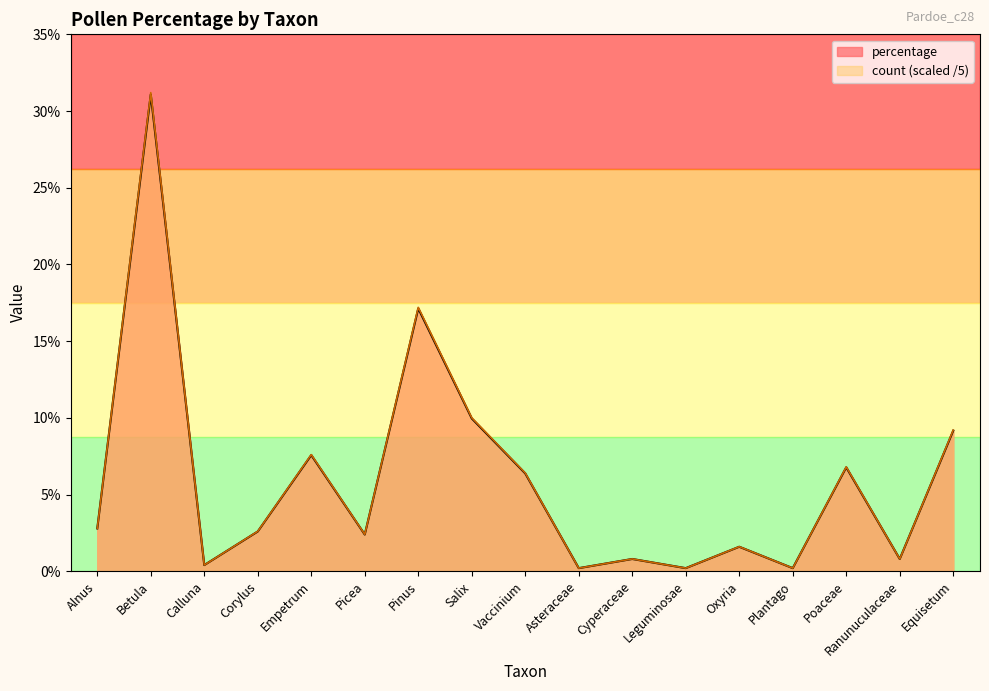

List the series in order of their overall mean, lowest first.

percentage, count